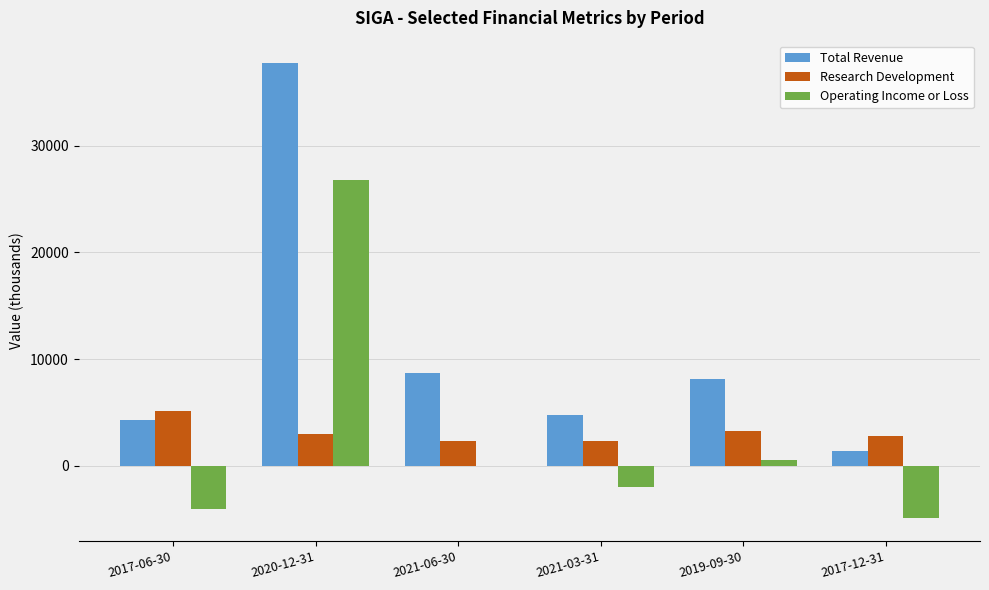

Which series changed the most between 2020-12-31 and 2019-09-30?

Total Revenue